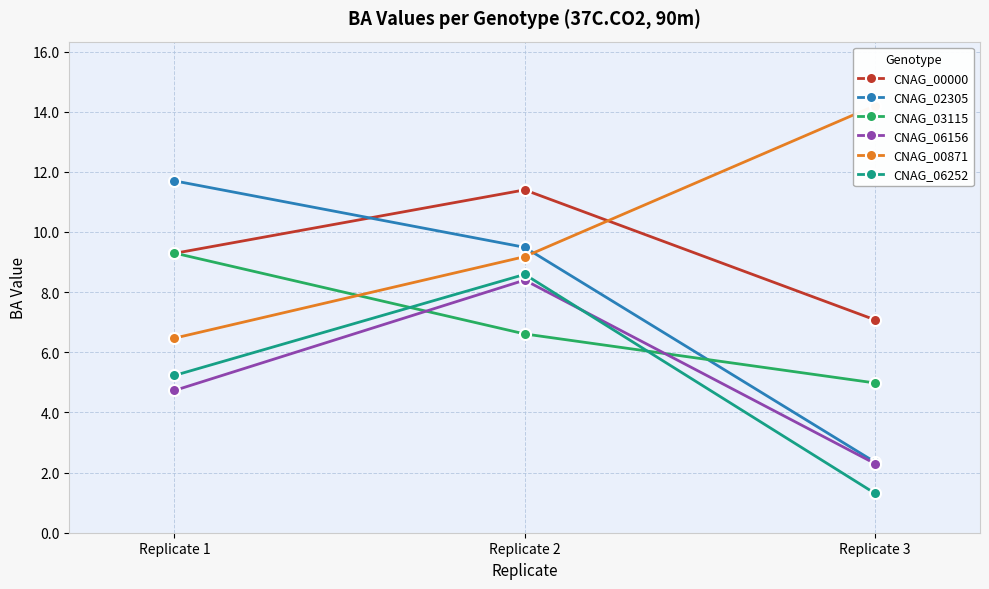

What is the difference between the CNAG_06156 values at Replicate 2 and Replicate 3?

6.1